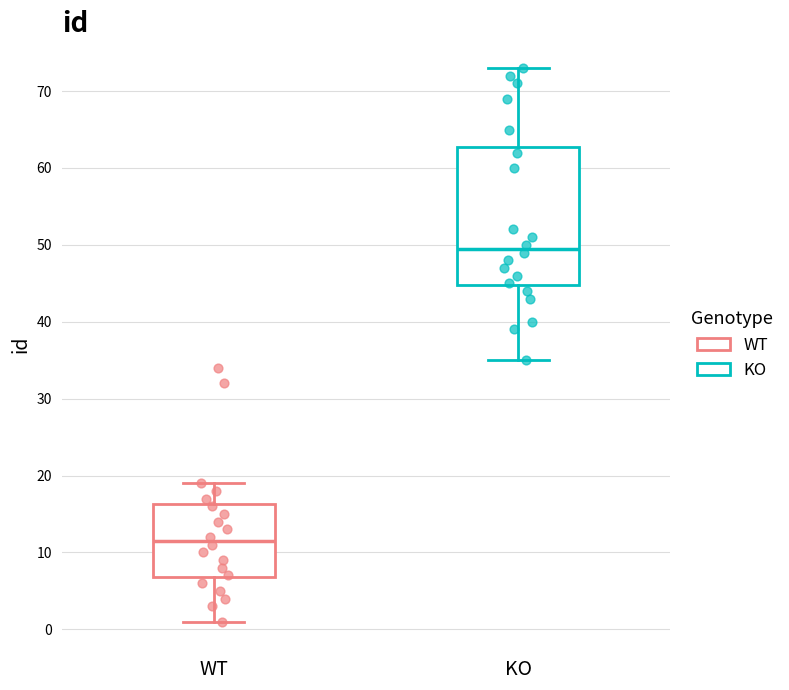

Where does the lower whisker of the box for WT end on the y-axis? The values are not printed on the chart, so give them approximately, as read against the axis.

1